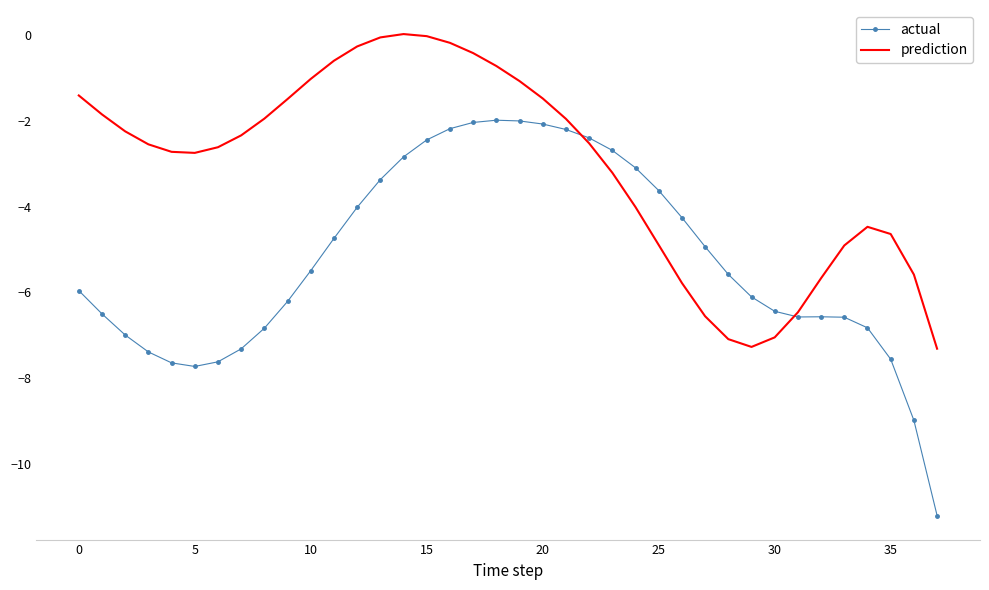

Which series has the widest spread of values?

actual